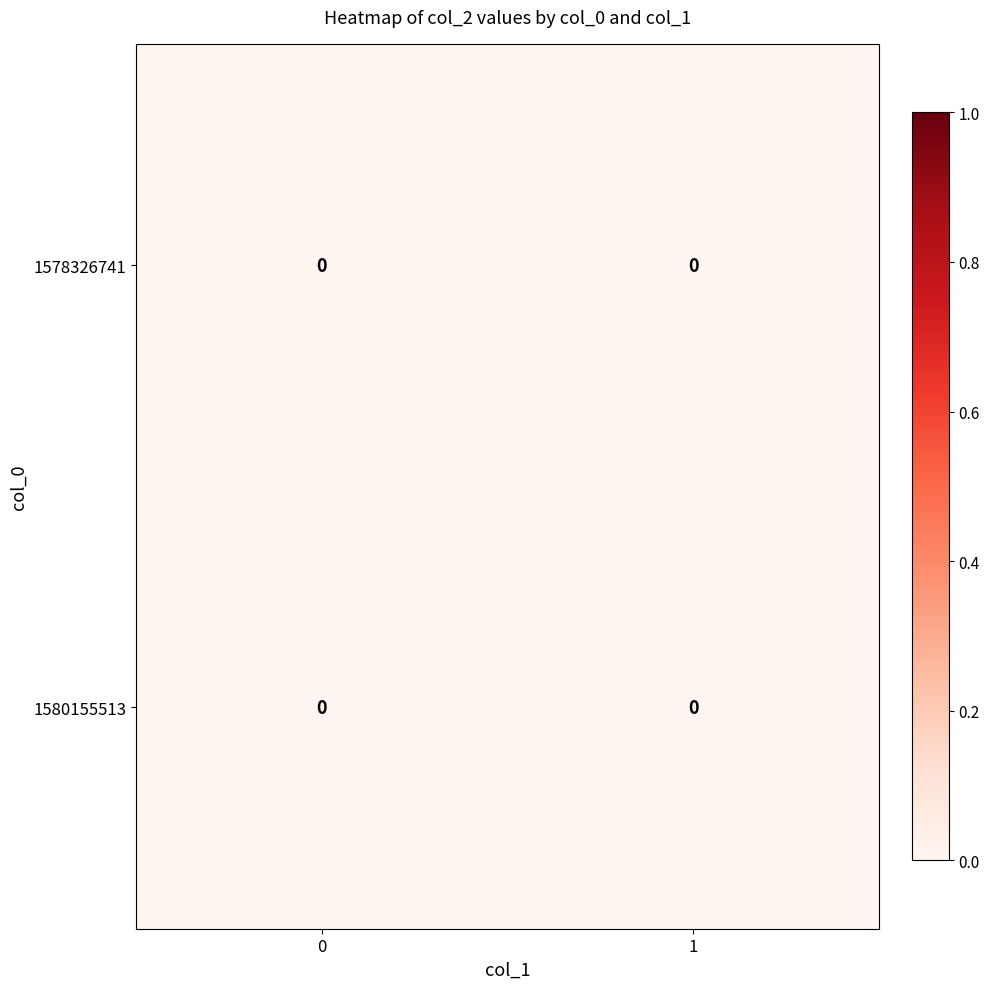

Rank the categories by 0 value from lowest to highest.

0, 1